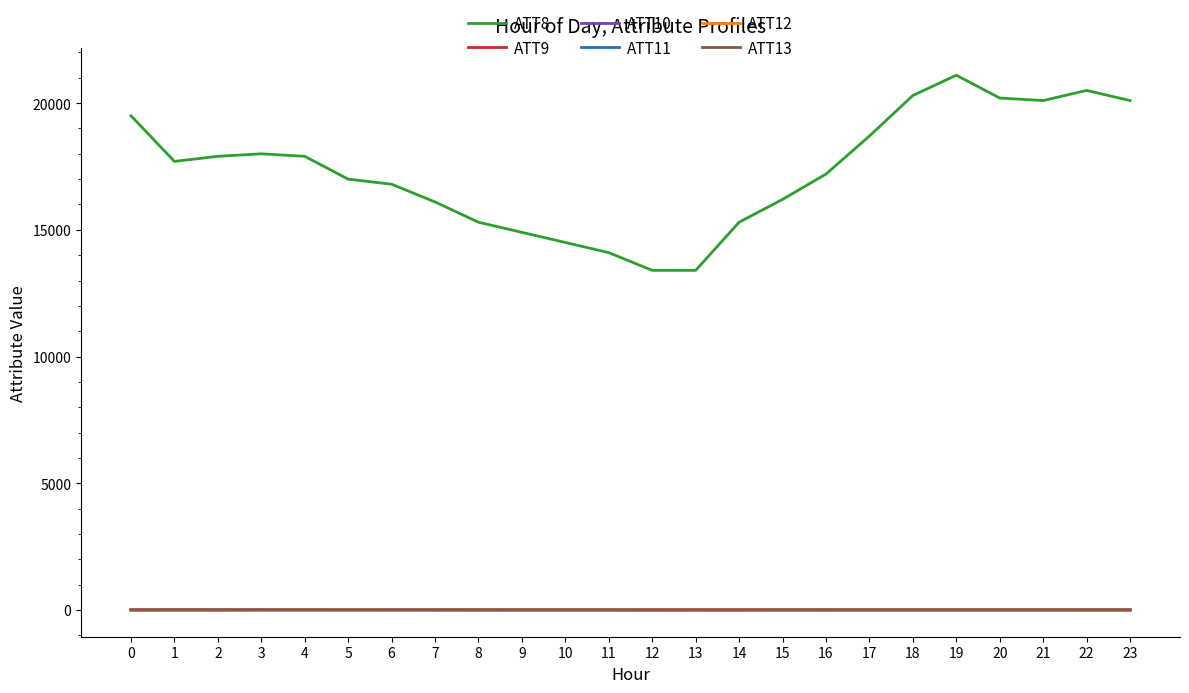

The value of ATT8 at 14 is 15300.0. True or false?

True